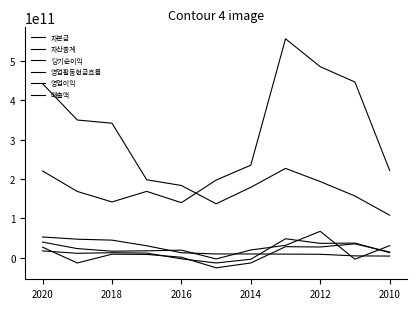

Which series has the largest total across all categories?

매출액